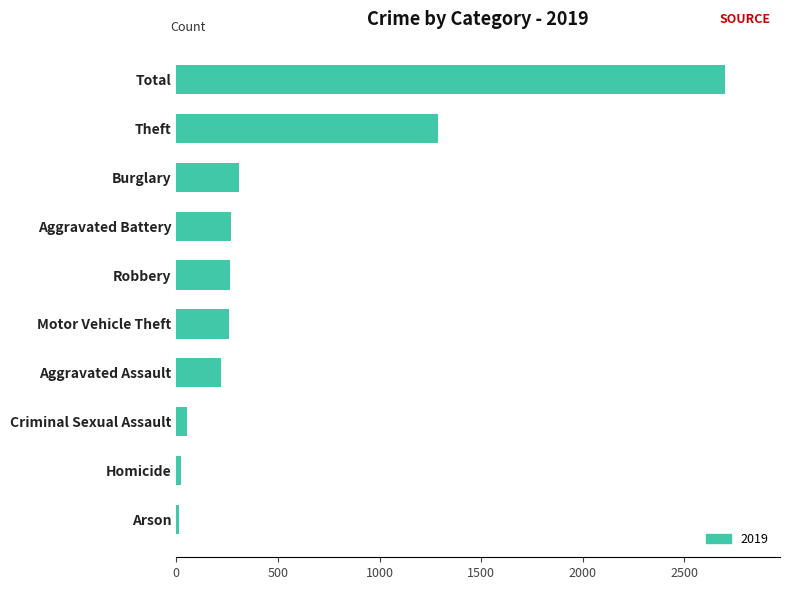

Which category has the highest value across all series?

Total